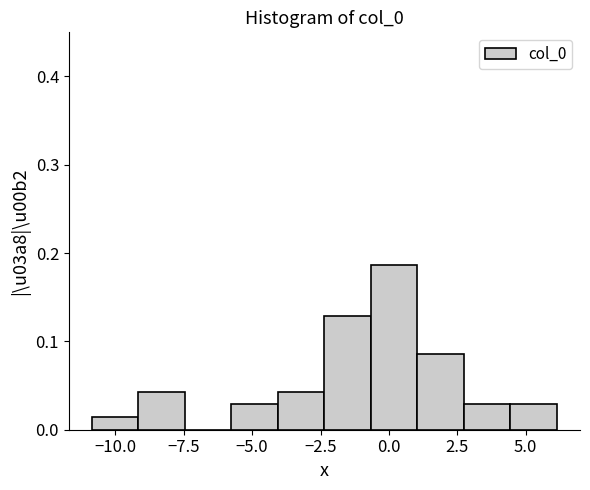

Around what value on the x-axis is the tallest bar? Give the approximate position of its centre, as read against the axis.

0.0